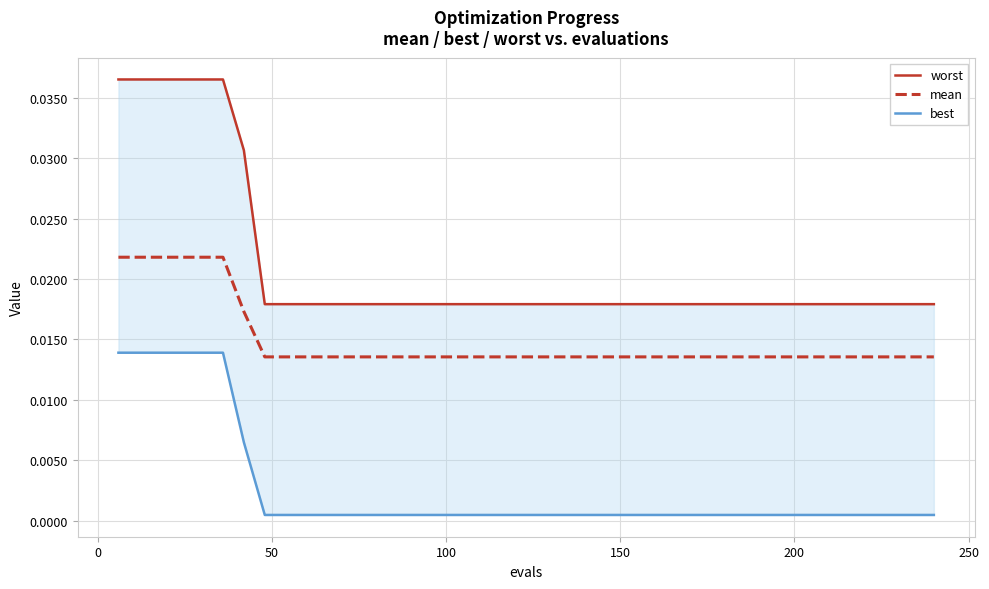

How many worst values are between 0 and 1?

40